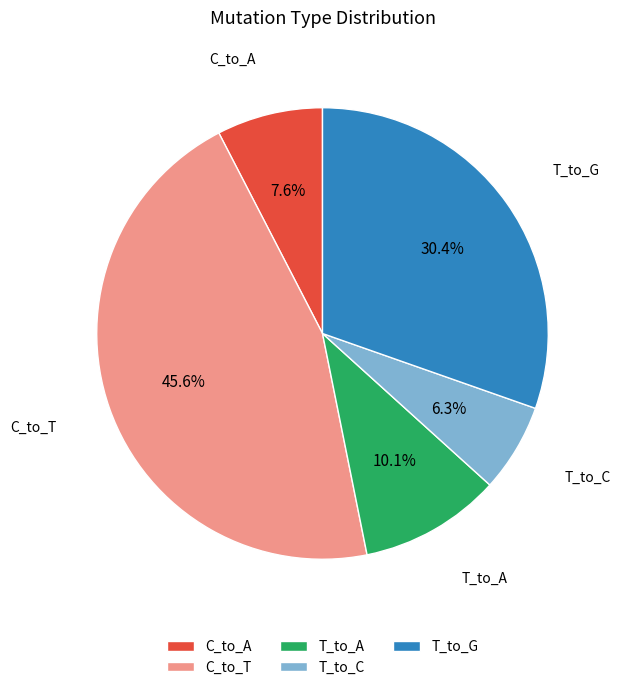

Does any single category account for the majority?

No